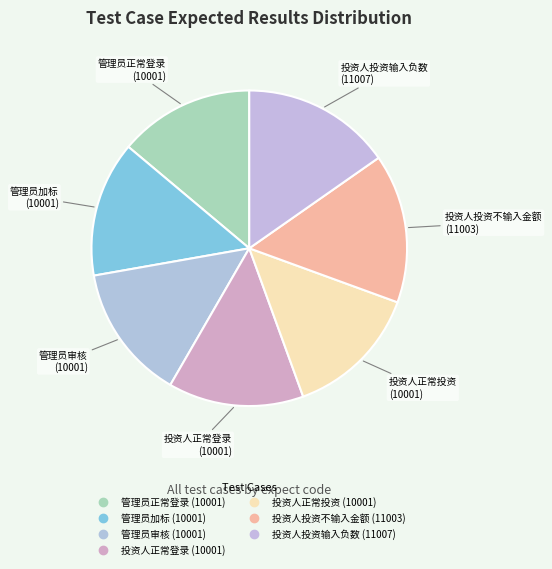

How many segments does this pie chart have?

7